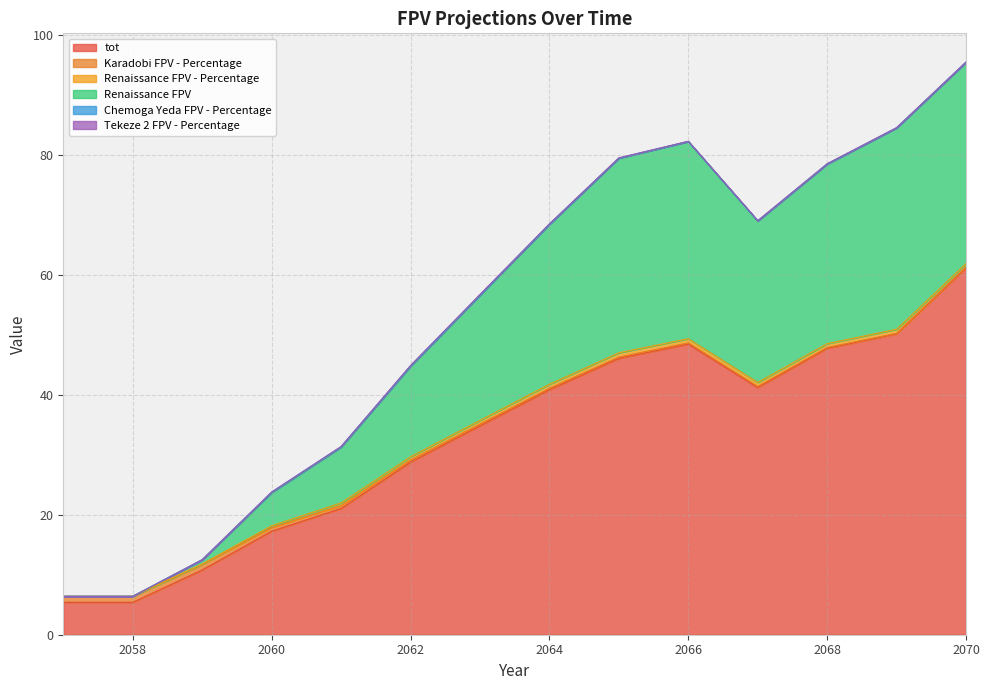

What is the maximum value shown in the chart?

61.2